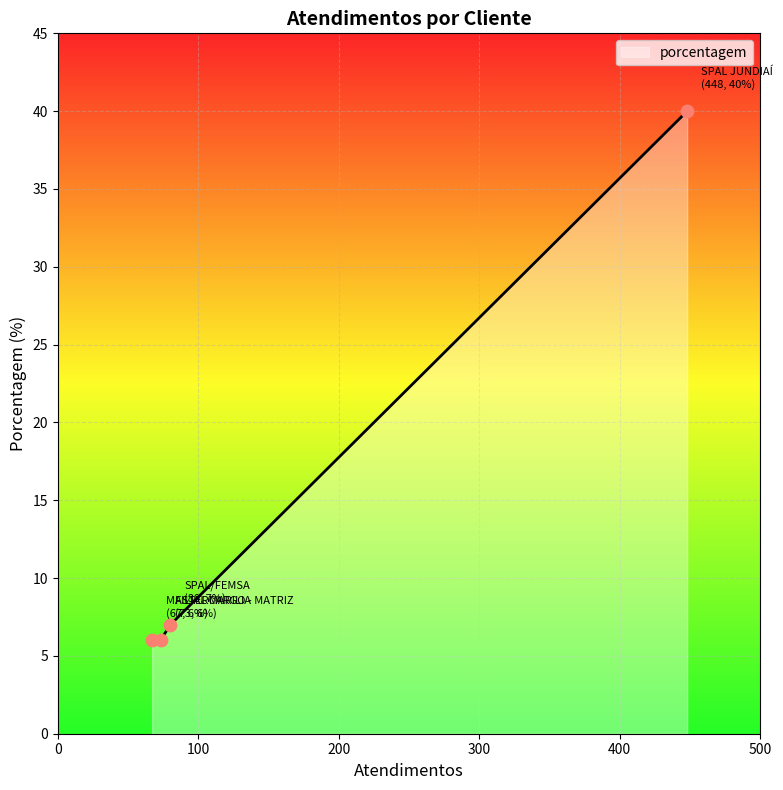

Which has a higher value, FILIAL MARILIA or MASTERCARGO - MATRIZ?

FILIAL MARILIA